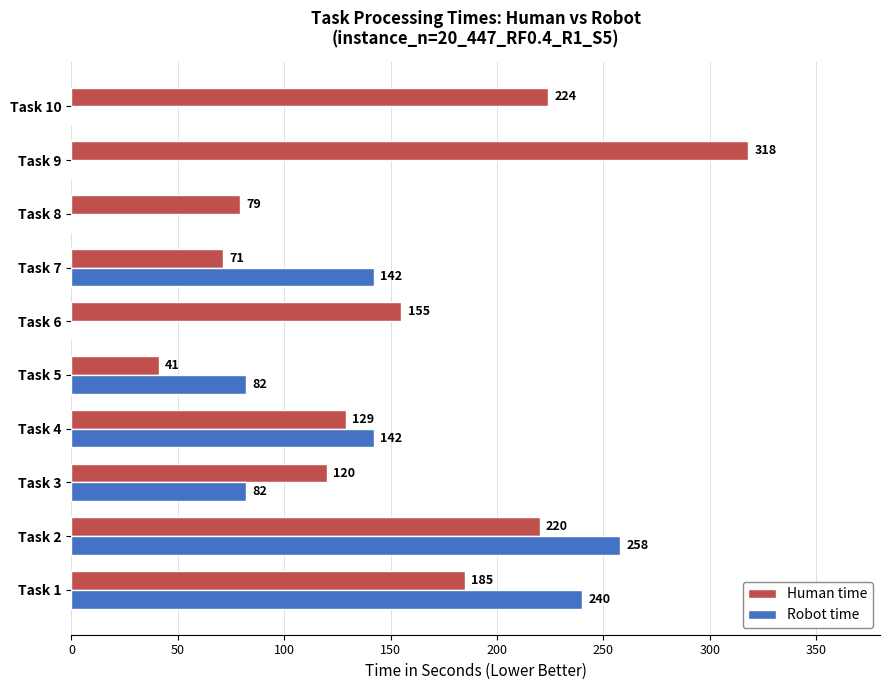

What is the sum of the Human time values at Task 9 and Task 4?

447